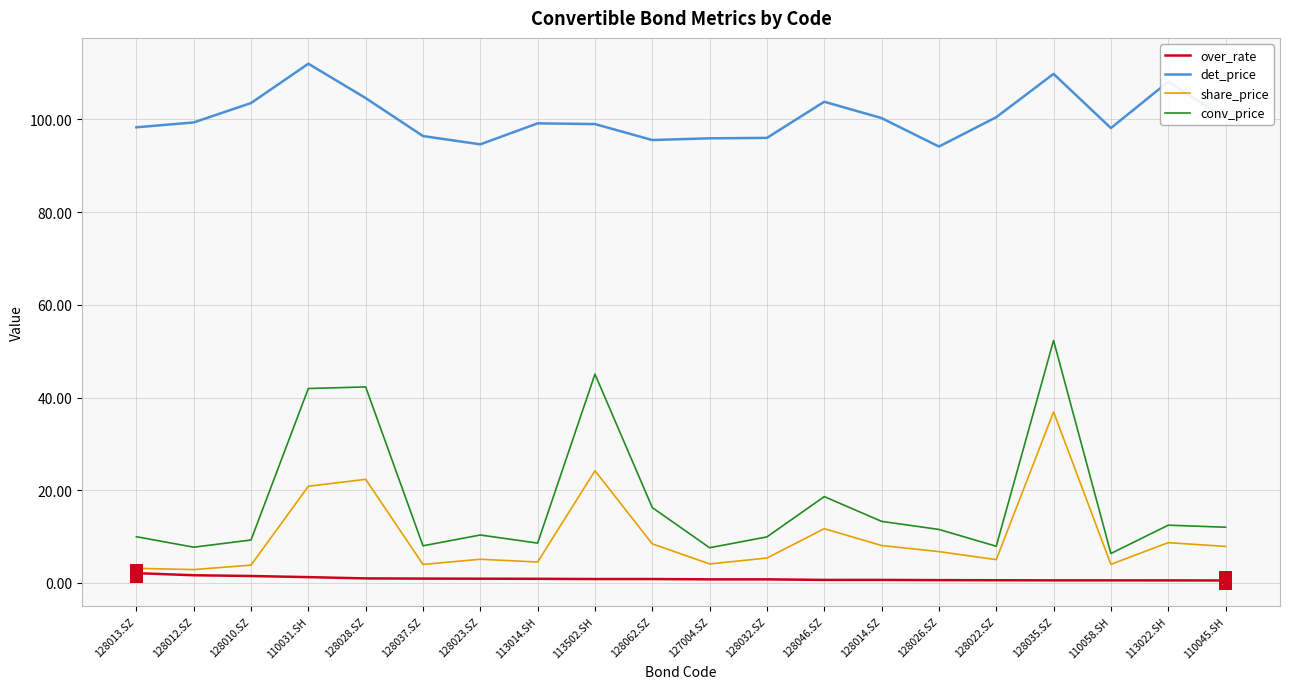

True or false: det_price has more than 1 interior local peaks.

True